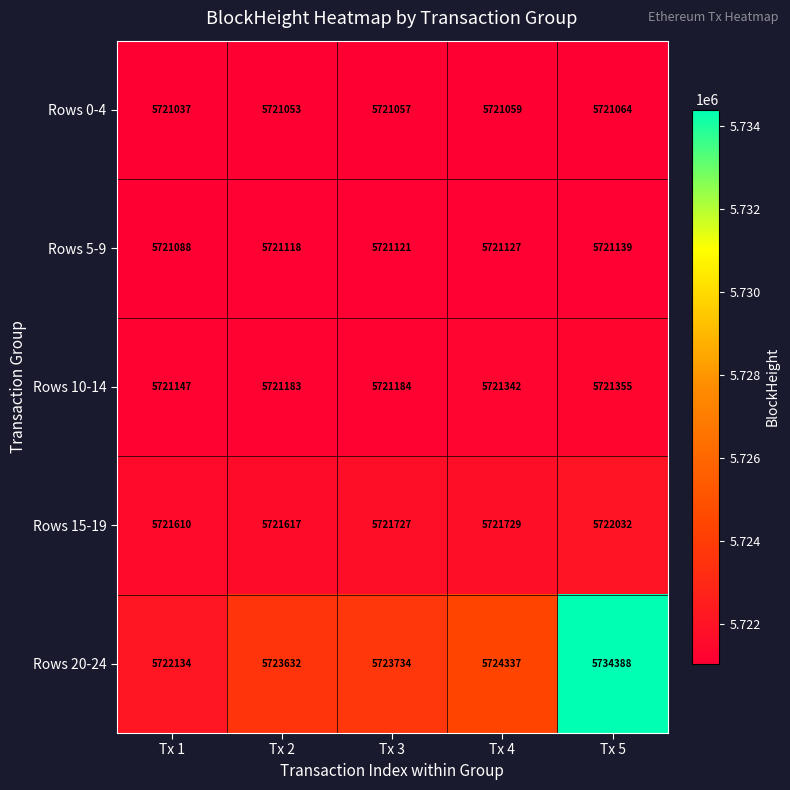

What is the sum of the Rows 0-4 values at Tx 4 and Tx 3?

11442116